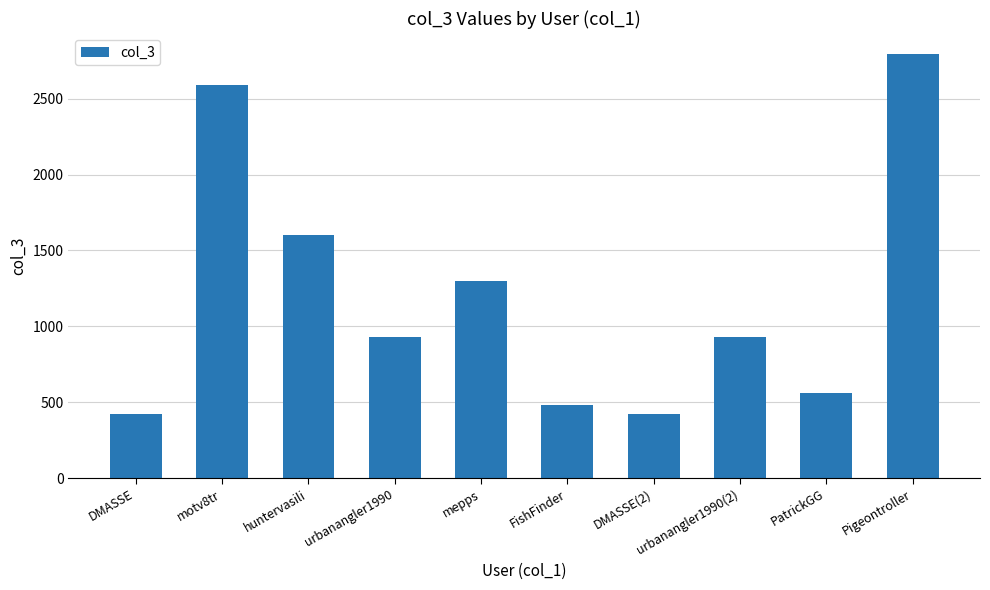

Between mepps and urbanangler1990, which is larger?

mepps